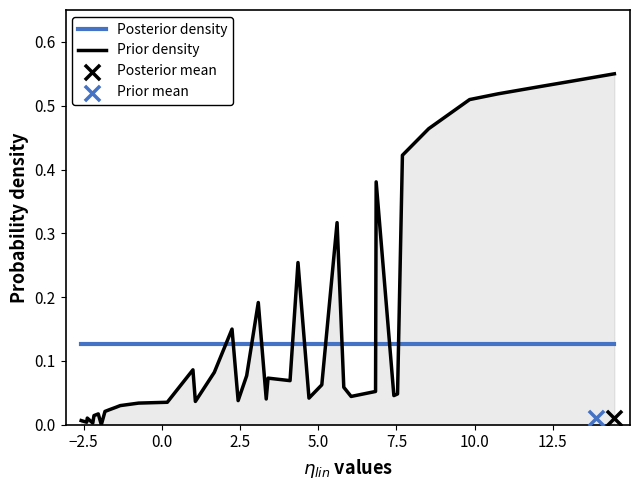

After their last crossing, which series has the higher values: Posterior density or Prior density?

Prior density